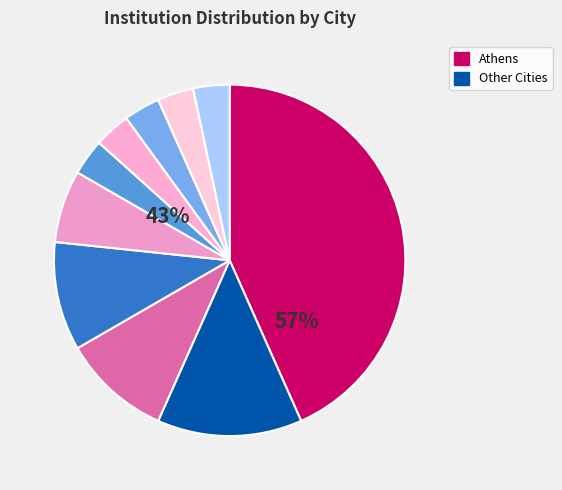

Approximately how many times larger is the value at Piraeus compared to Volos?

3.0